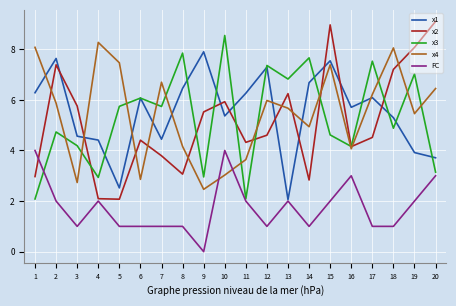

True or false: x4 and FC intersect in this chart.

True